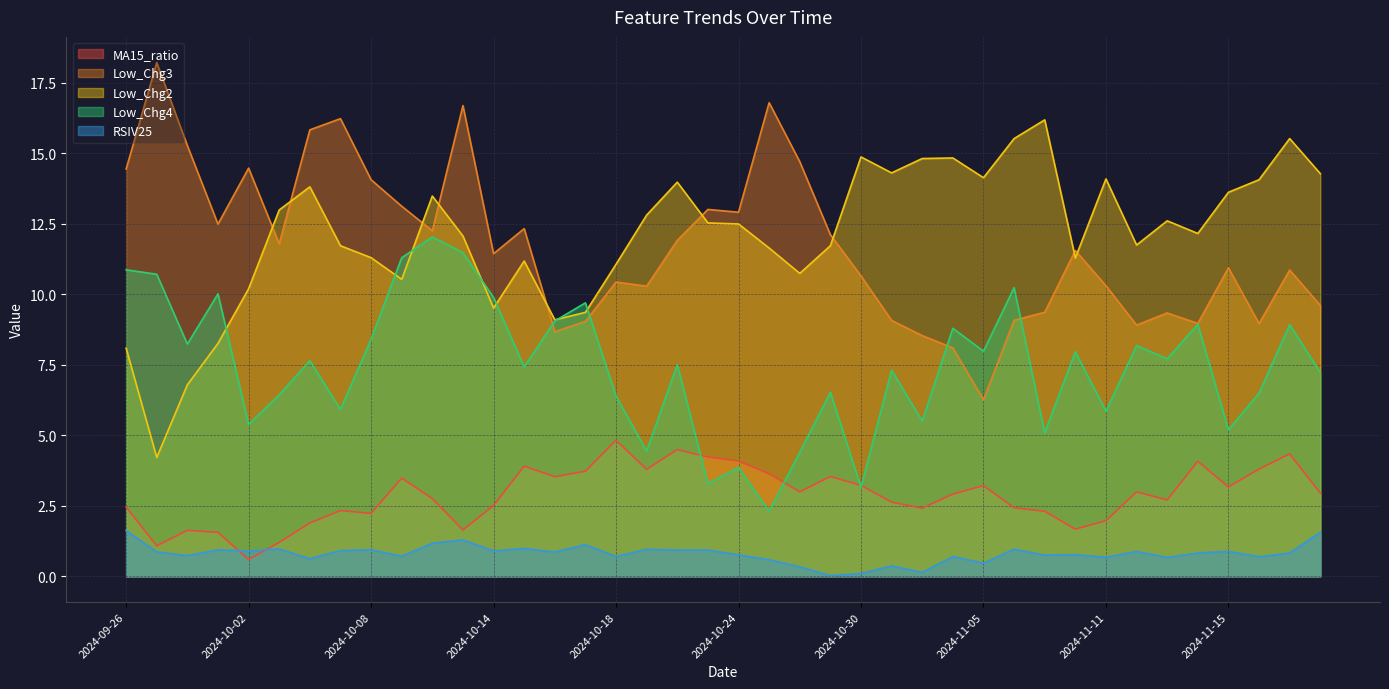

How many intersections are there between MA15_ratio and Low_Chg4?

4